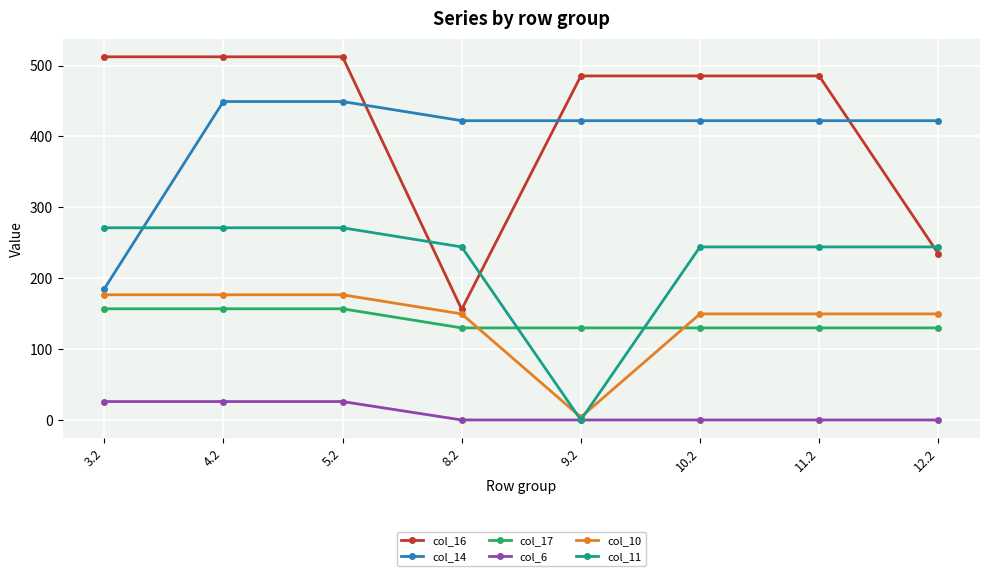

Read the col_16 value at 5.2.

512.4